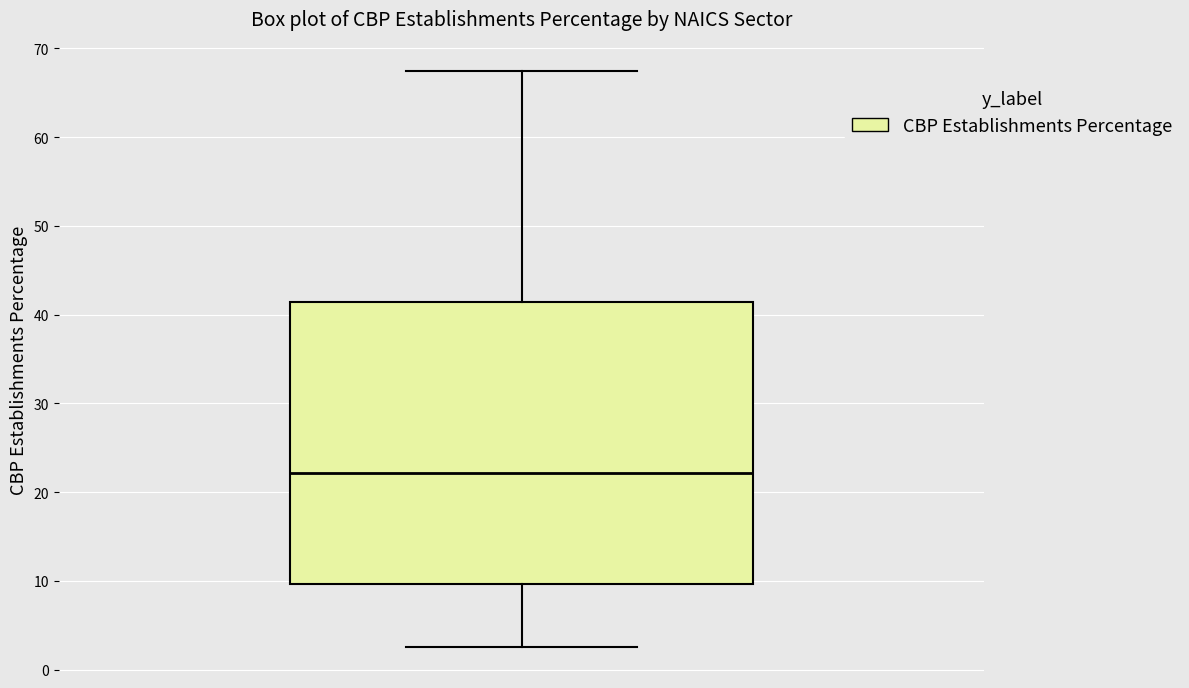

Transcribe this box plot: give where the median line is, the range the box spans, and where the two whiskers end, as read against the y-axis. The values are not printed on the chart, so give them approximately, as read against the axis.

median 22, box 10 to 41, whiskers 3 to 68